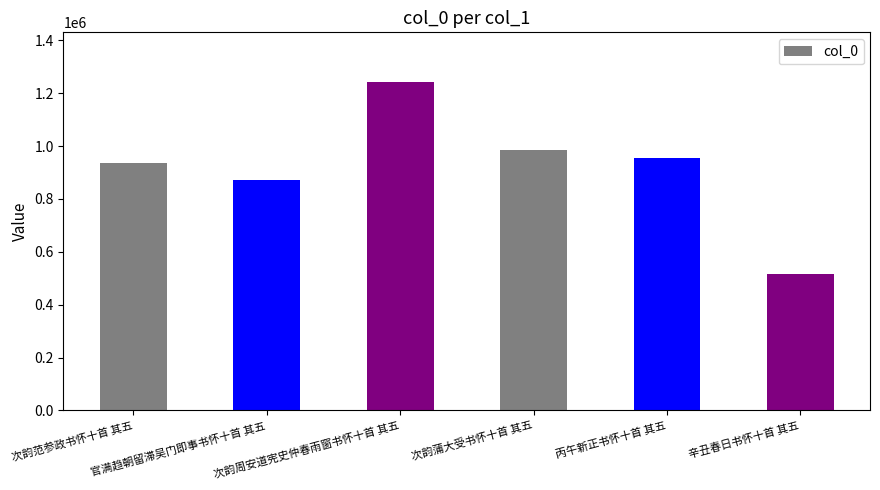

List the labels in order of value, smallest first.

辛丑春日书怀十首 其五, 官满趋朝留滞吴门即事书怀十首 其五, 次韵范参政书怀十首 其五, 丙午新正书怀十首 其五, 次韵蒲大受书怀十首 其五, 次韵周安道宪史仲春雨窗书怀十首 其五